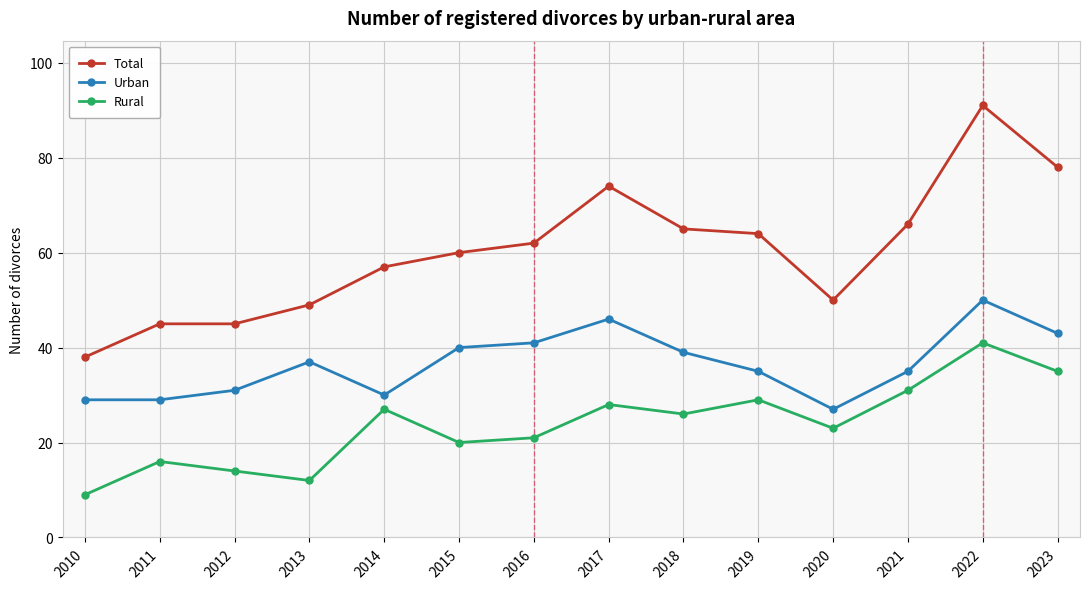

How many lines are shown in the chart?

3